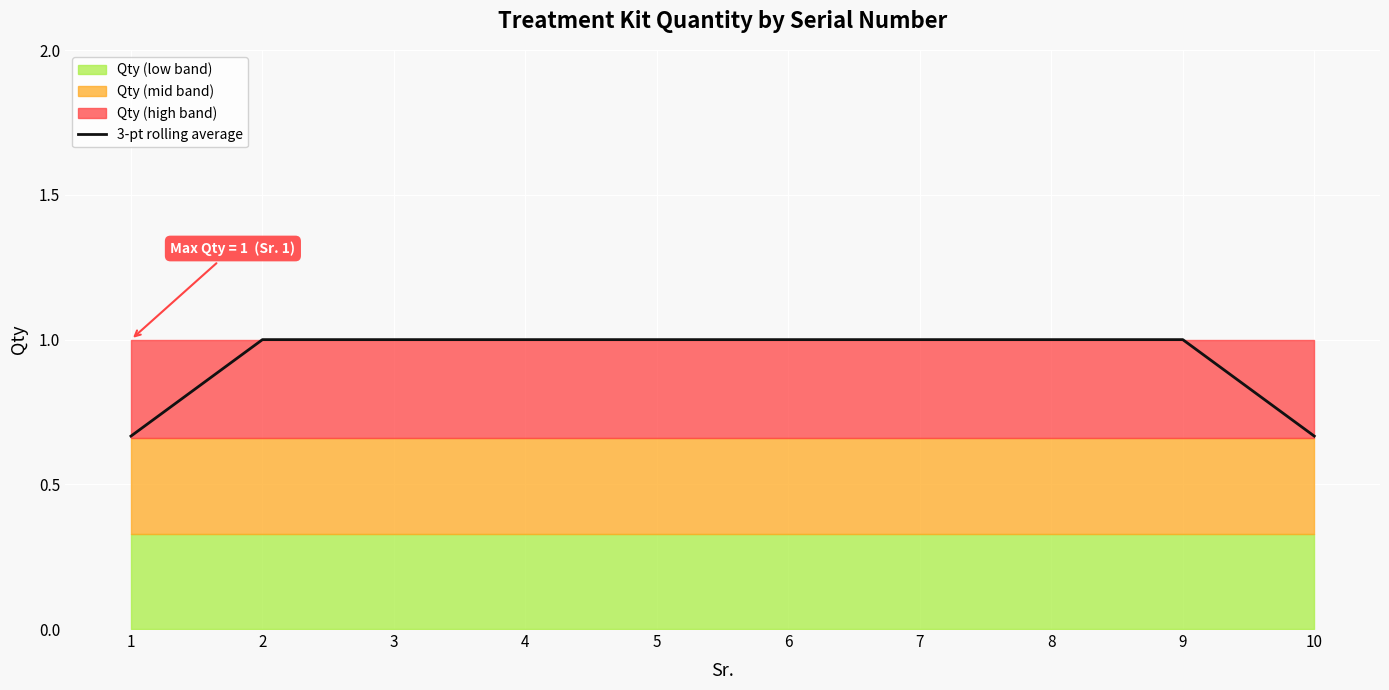

The value of 3-pt rolling average at 6 is 1.0. True or false?

True